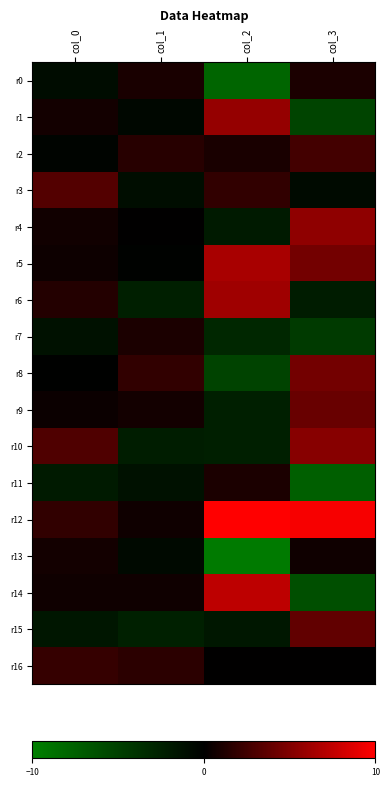

At which category is the sum across all series the highest?

col_3